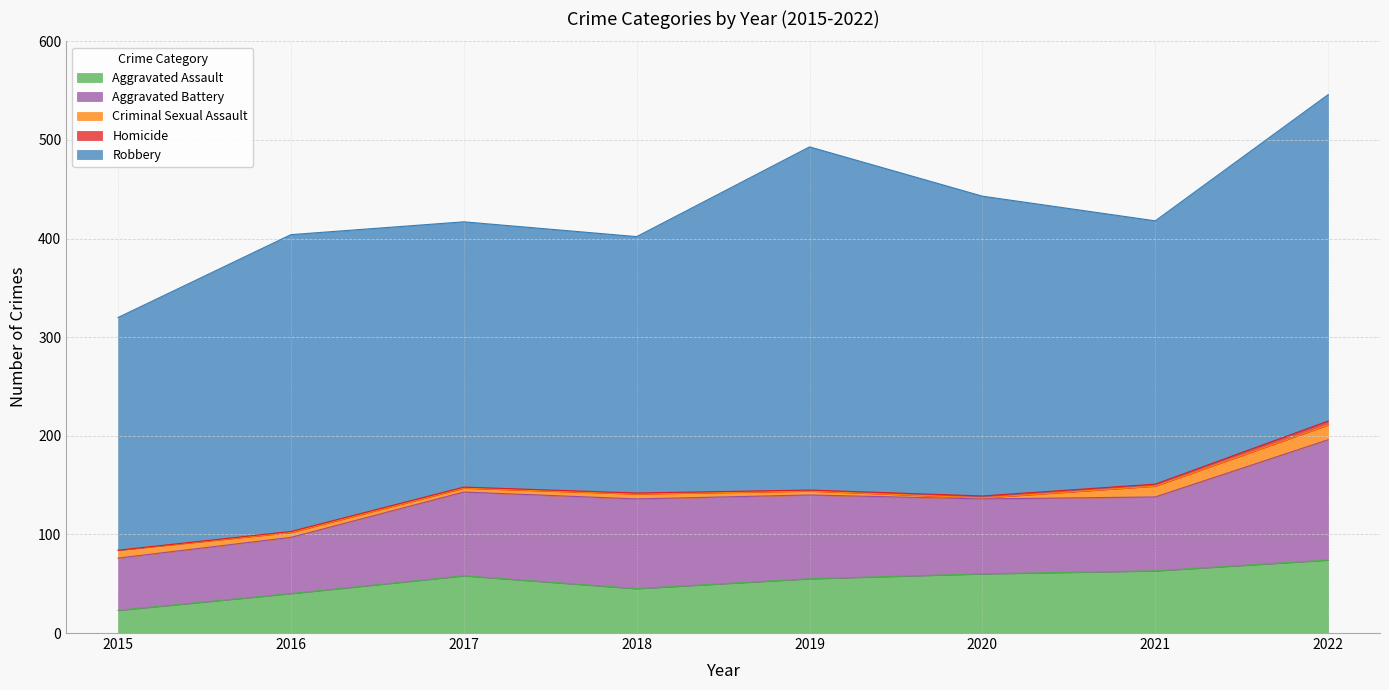

What is the difference between the Criminal Sexual Assault values at 2019 and 2020?

3